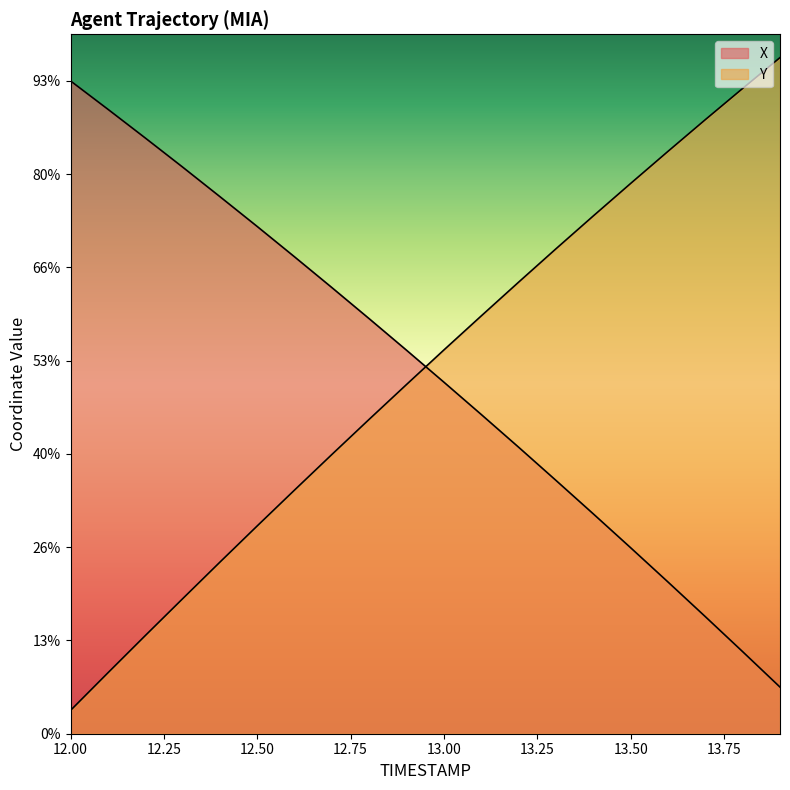

At which label does Y reach its peak?

13.9